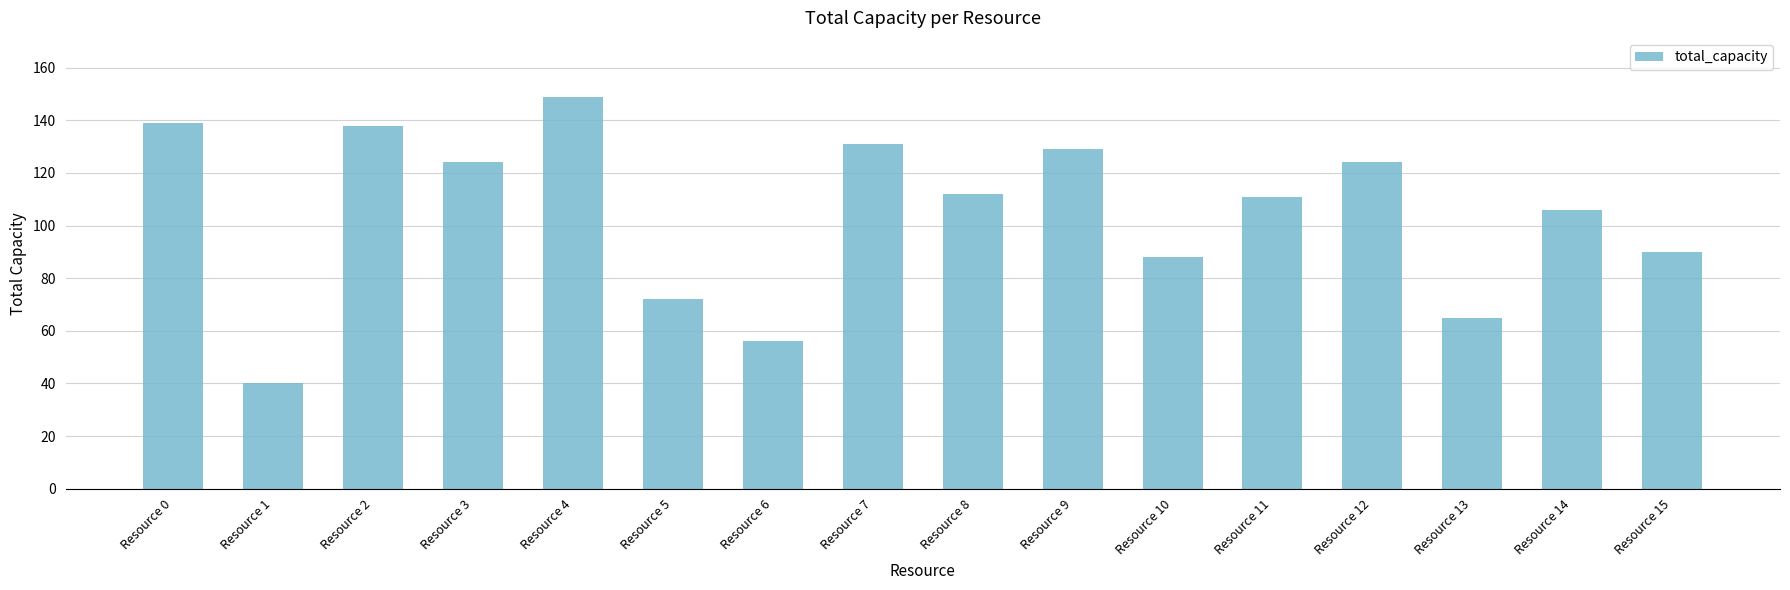

Where is the data nearest to the value 94?

Resource 15